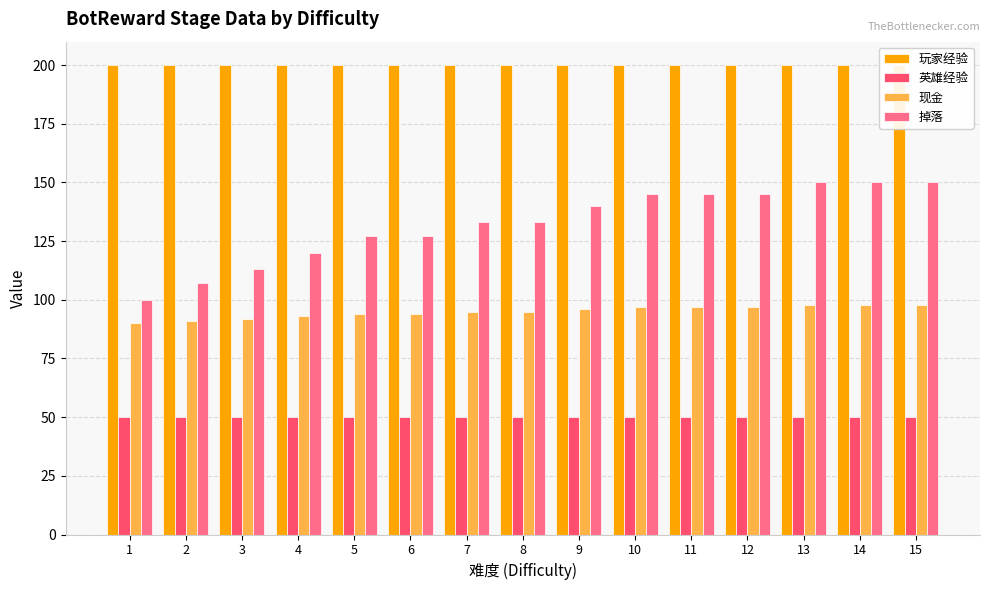

The 英雄经验 series shows 50 at 10. True or false?

True